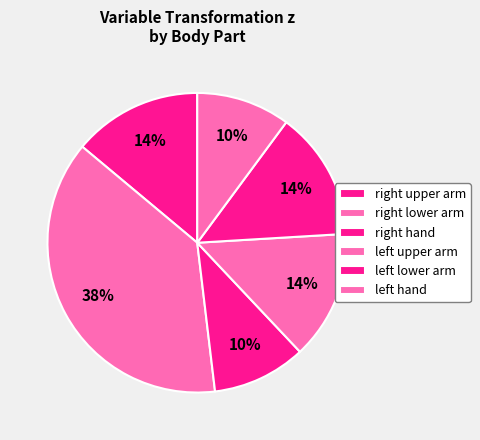

Count the number of slices in the pie.

6